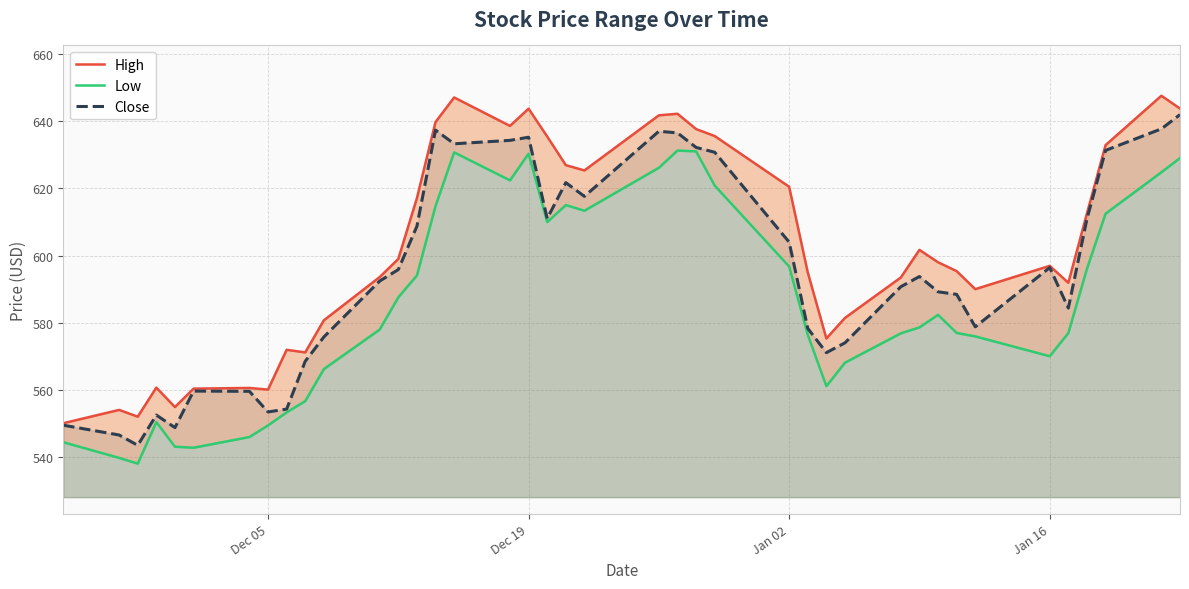

True or false: Low and Close cross at least once.

False